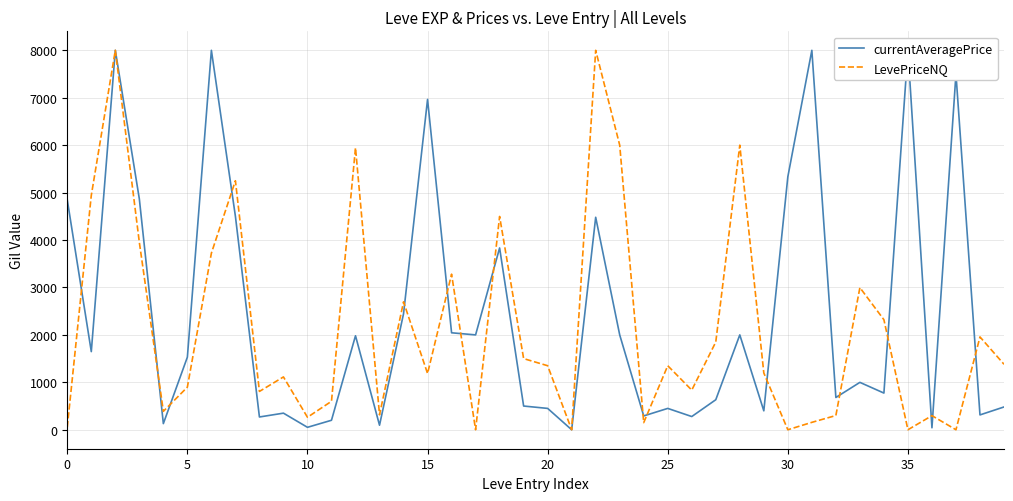

How many lines are shown in the chart?

2